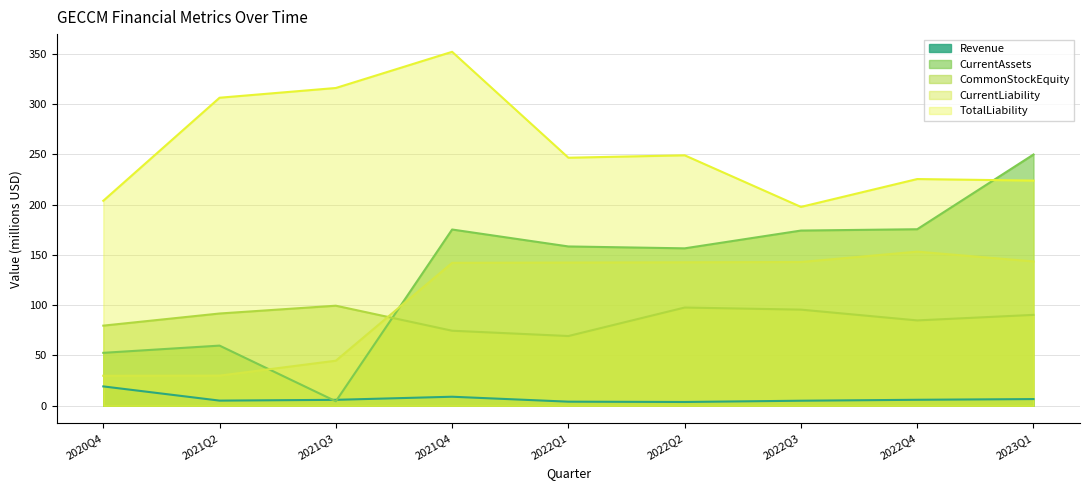

Which category has the highest value across all series?

2021Q4